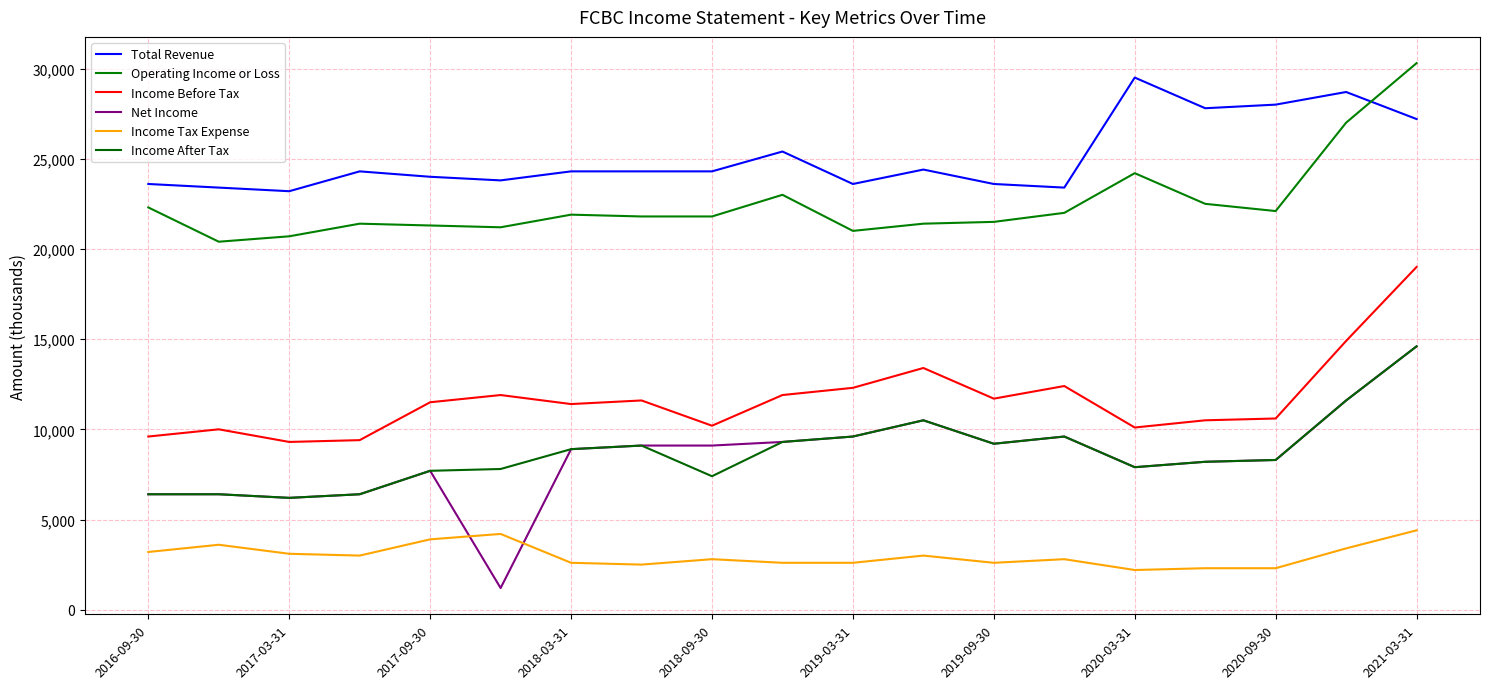

True or false: Operating Income or Loss and Income Before Tax intersect in this chart.

False